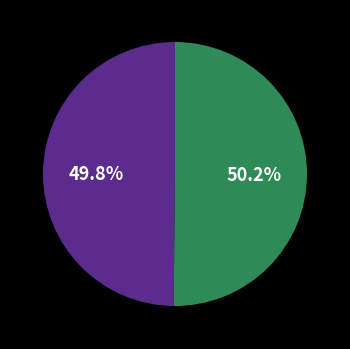

Is there any slice that represents more than half of the pie?

Yes